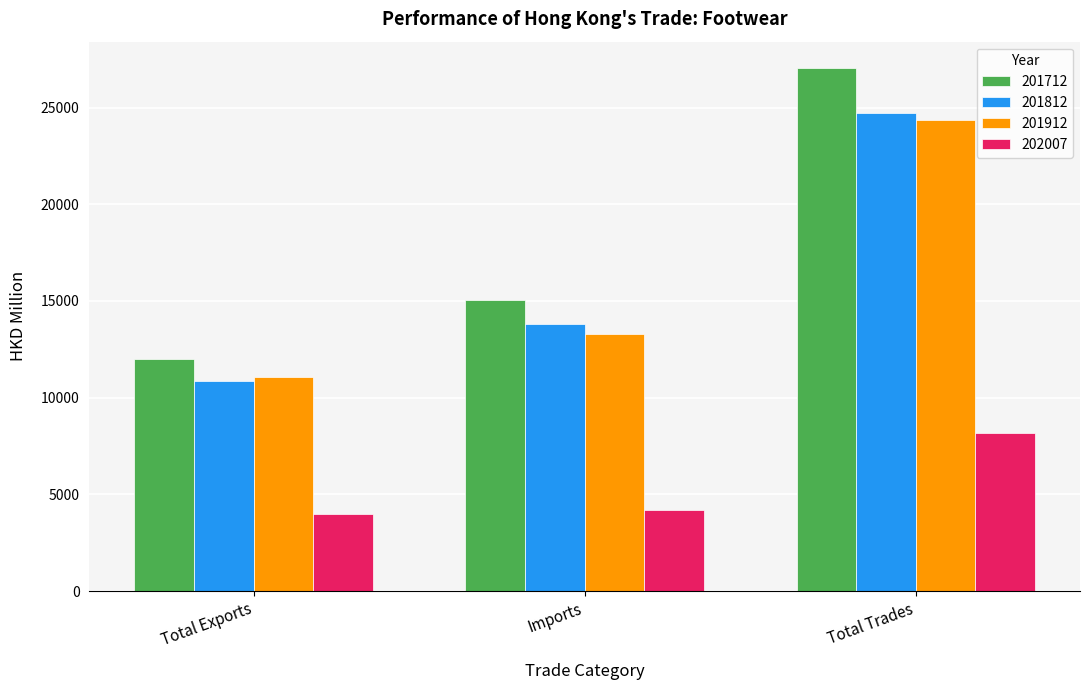

How many bars are there in each group?

4